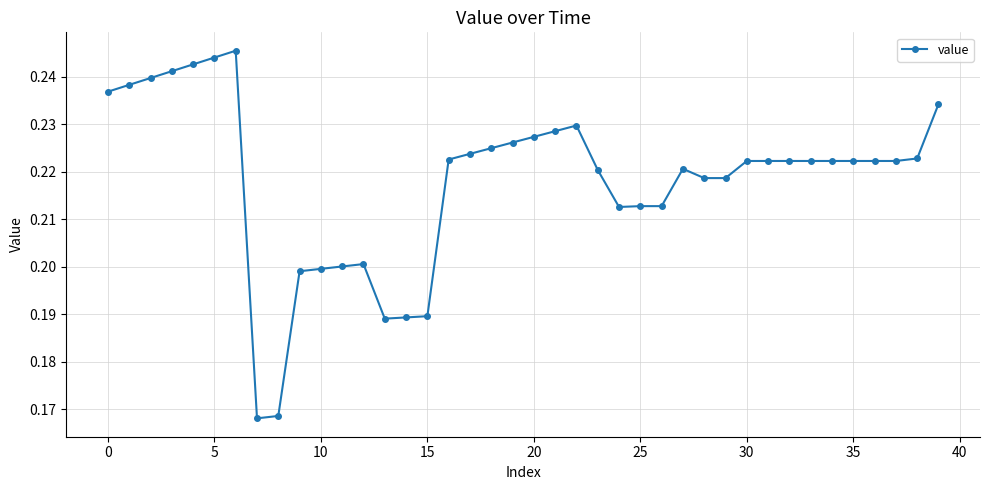

What is the sum of all values?

8.7